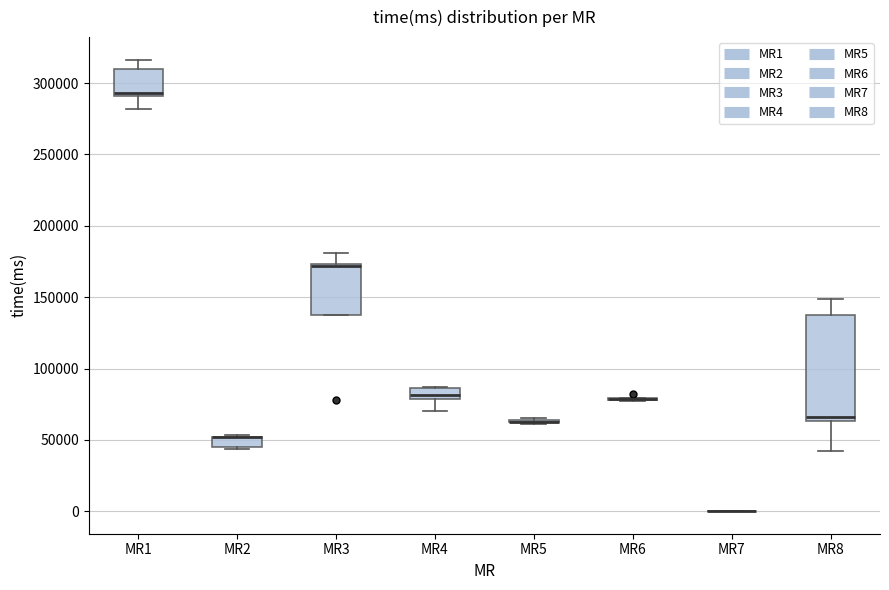

Comparing the boxes themselves (not the whiskers), which one is the tallest?

MR8